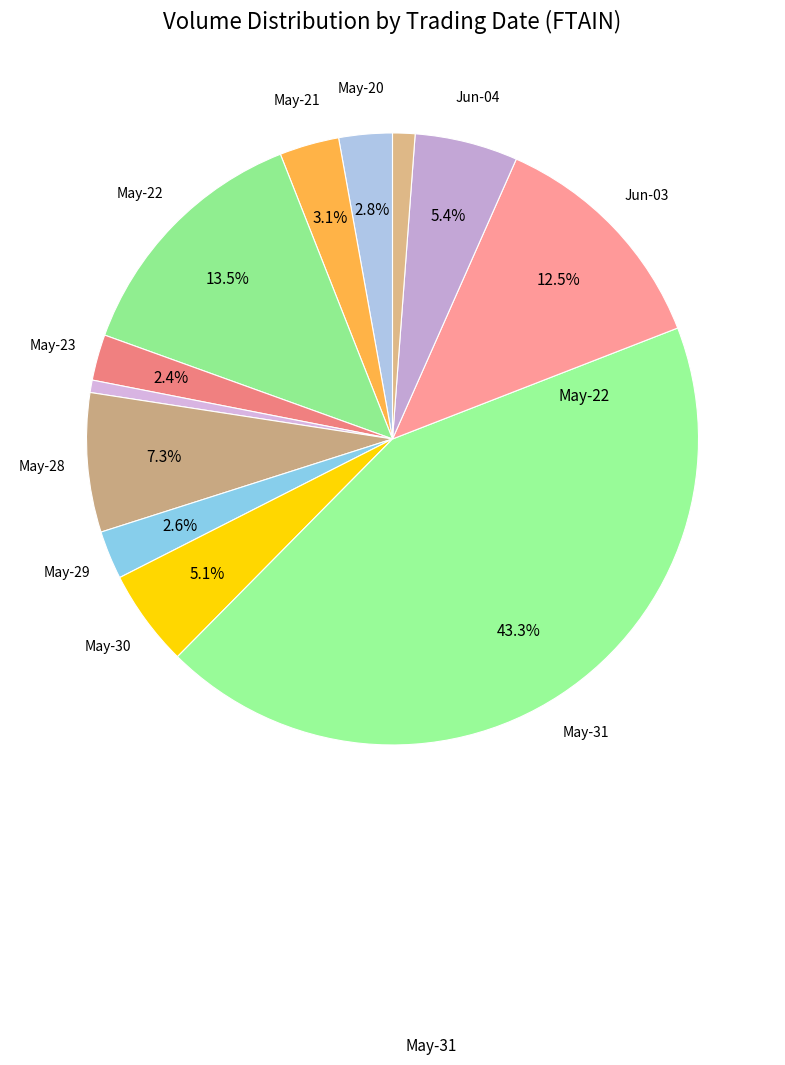

How many slices are in this pie chart?

12